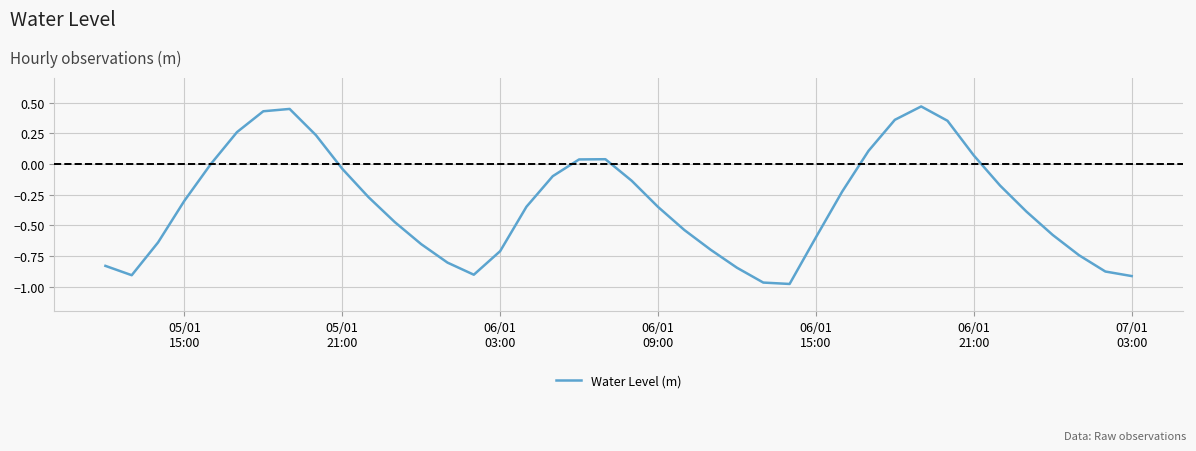

What is the difference between the maximum and minimum values?

1.4